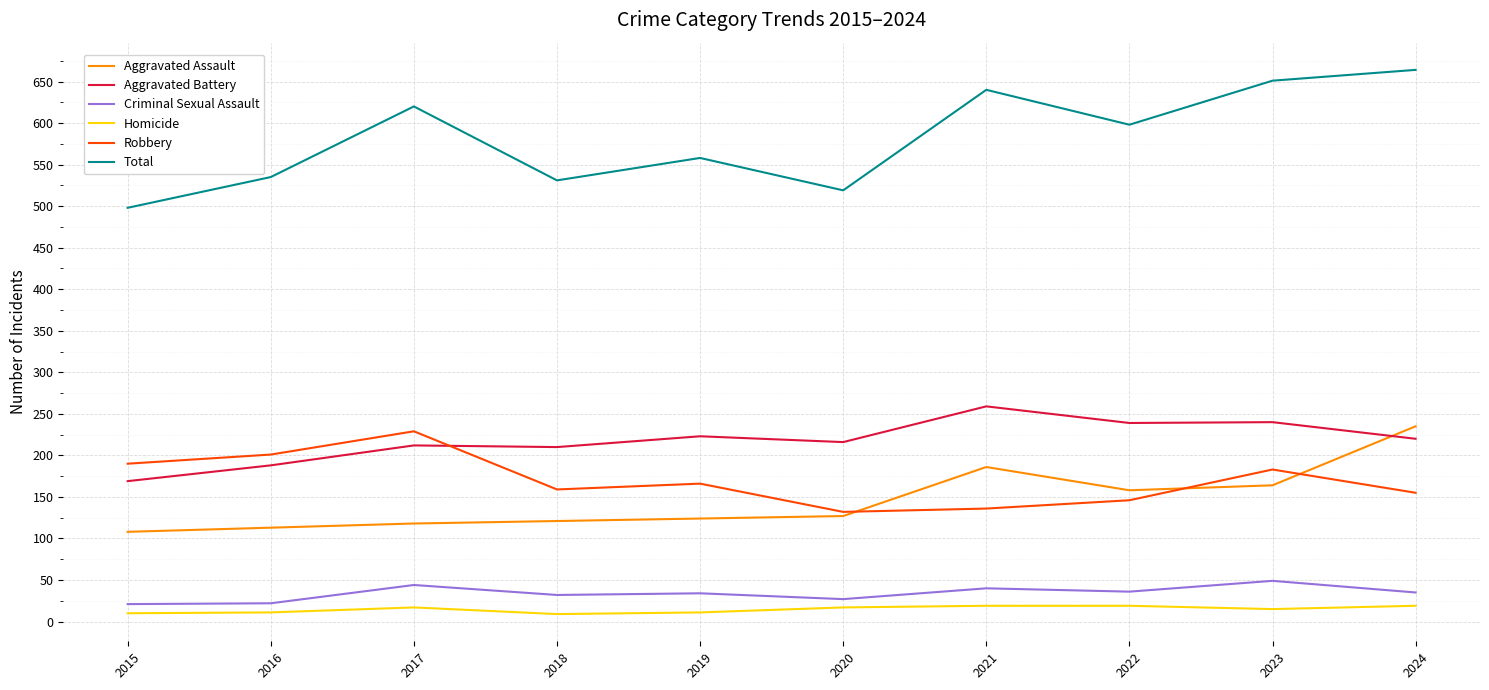

Which category has the highest value in the Robbery series?

2017